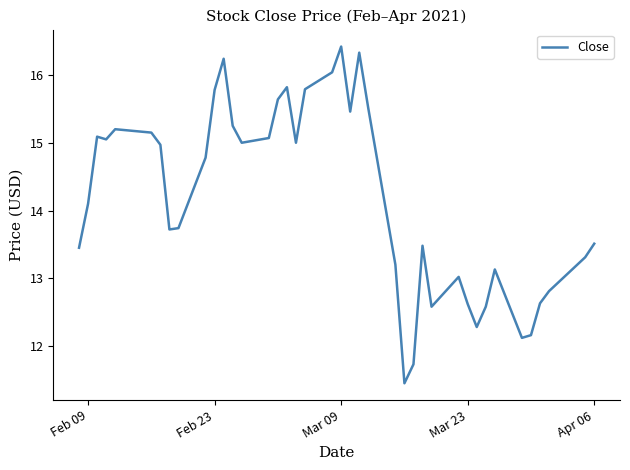

What is the difference between the maximum and minimum values?

5.0